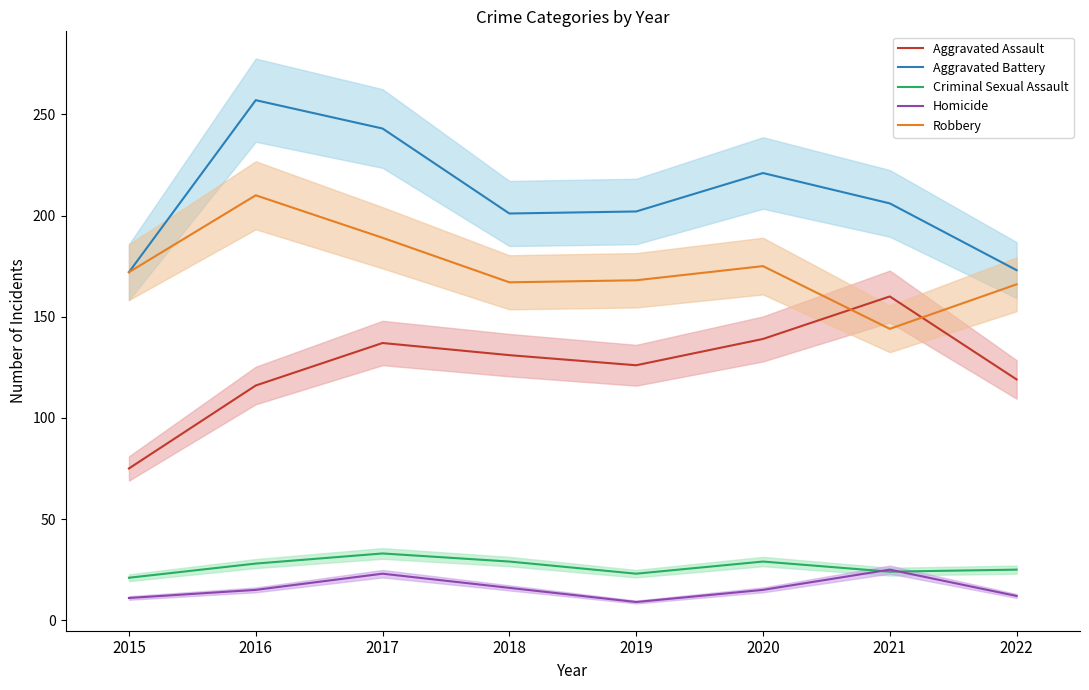

Is the value of Aggravated Battery at 2019 greater than the value of Aggravated Assault at 2018?

Yes